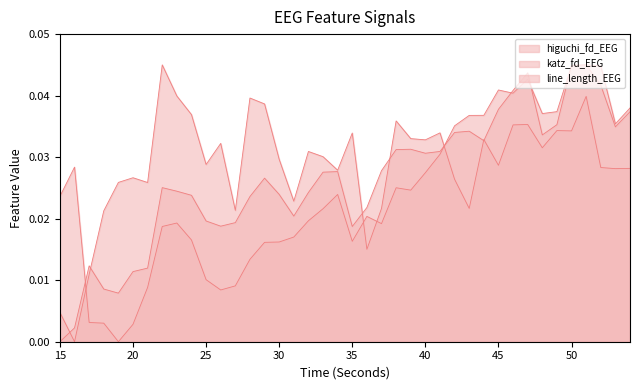

The higuchi_fd_EEG series shows 0.0 at 39. True or false?

True